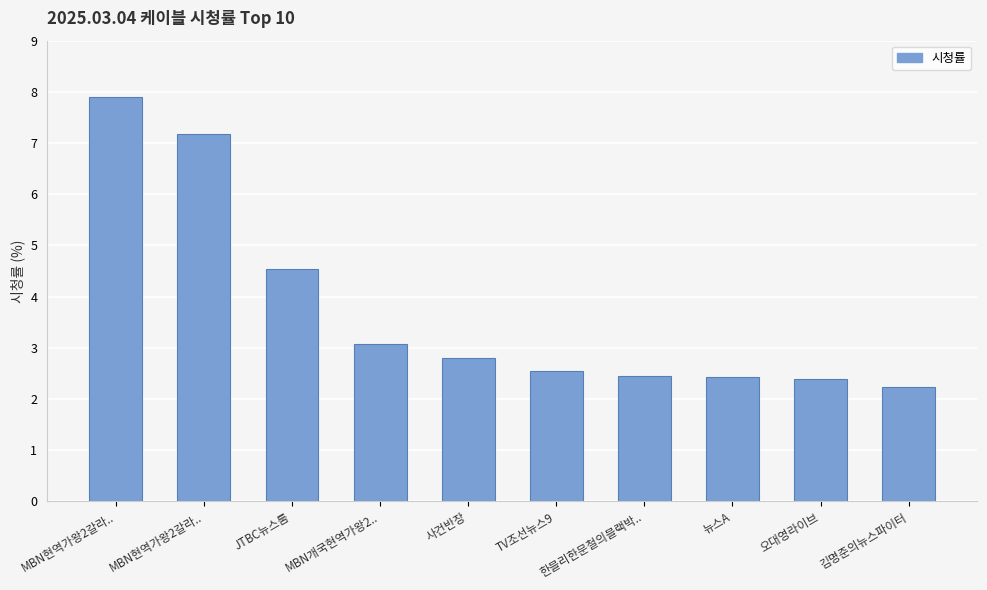

Reading right to left, extract all data points from this chart.

김명준의뉴스파이터=2.2	오대영라이브=2.4	뉴스A=2.4	한블리한문철의블랙박..=2.5	TV조선뉴스9=2.5	사건반장=2.8	MBN개국현역가왕2..=3.1	JTBC뉴스룸=4.5	MBN현역가왕2갈라..=7.2	MBN현역가왕2갈라..=7.9